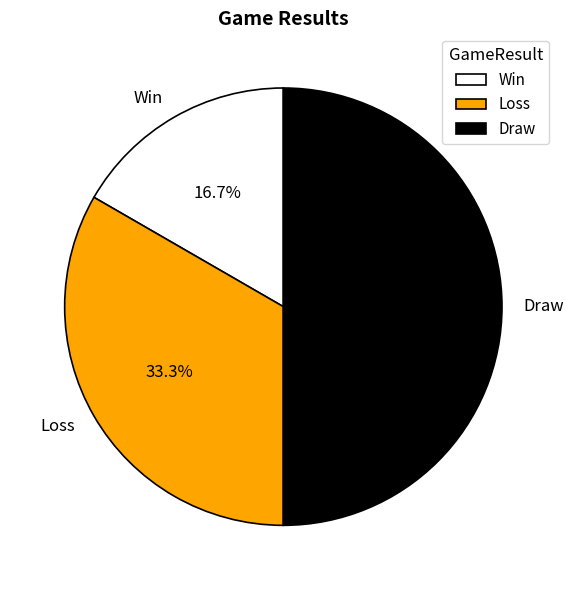

How many slices are in this pie chart?

3